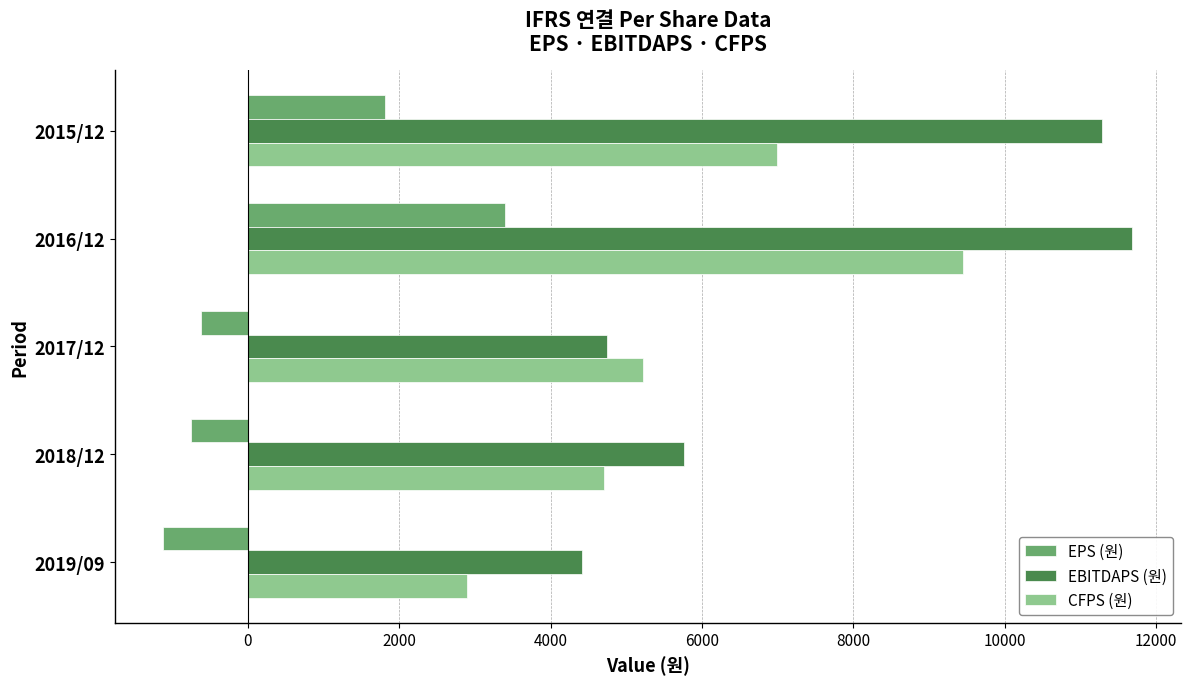

What is the difference between the highest and lowest values at 2016/12?

8295